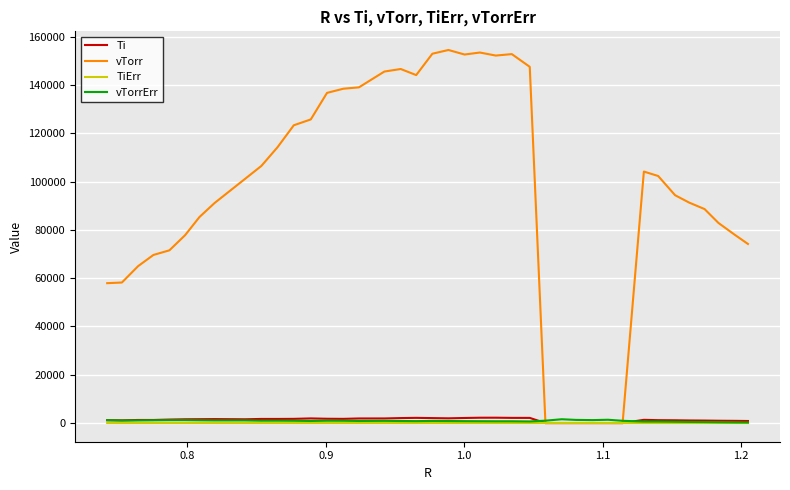

Which series has the largest total across all categories?

vTorr